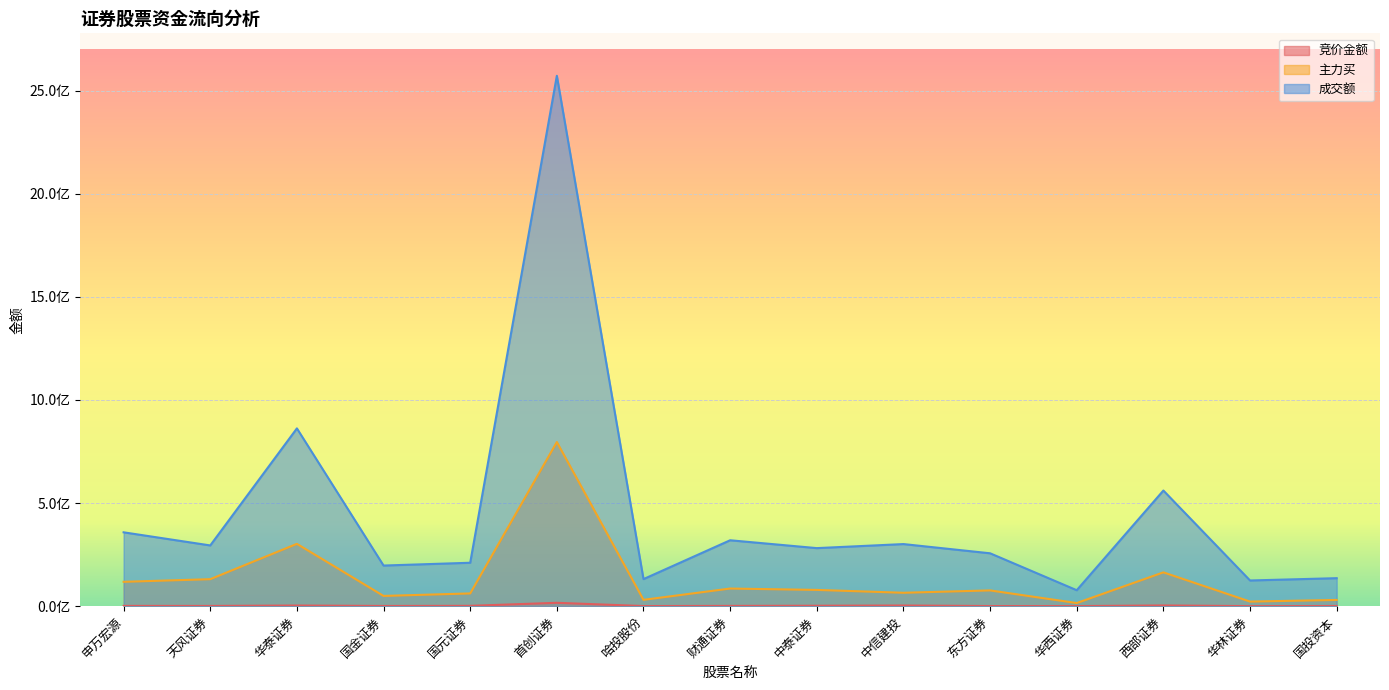

True or false: 主力买 and 竞价金额 cross at least once.

False